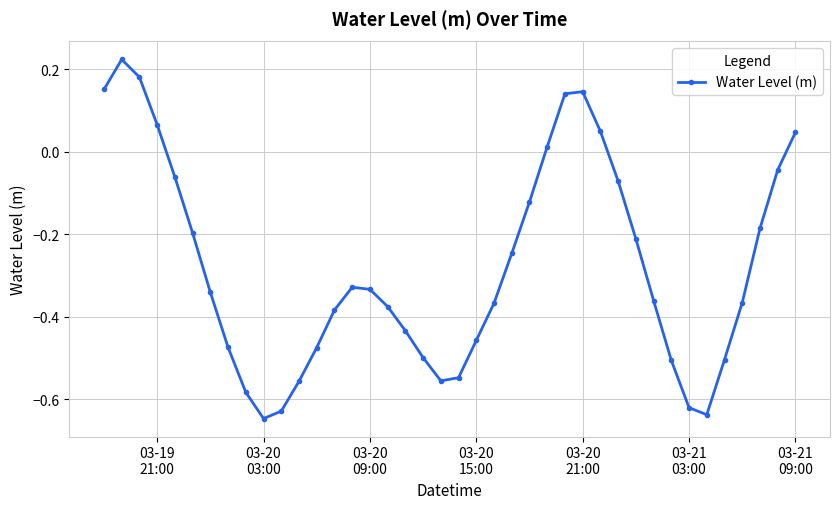

What is the sum of all values?

-11.1